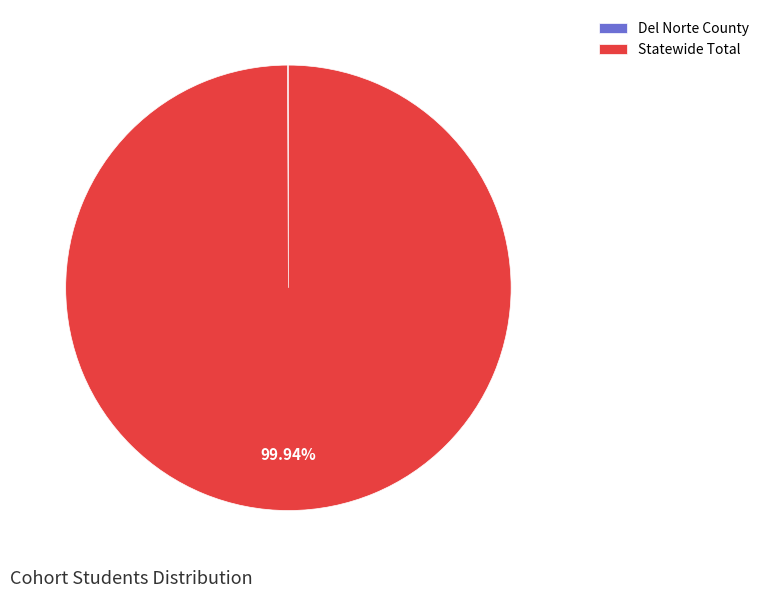

What is the largest slice in the pie chart?

Statewide Total